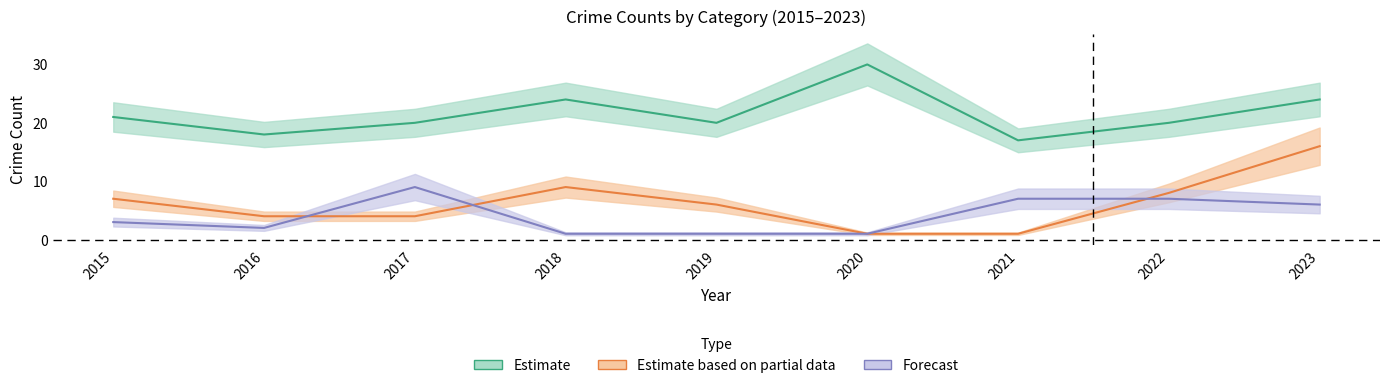

True or false: Motor Vehicle Theft has more than 2 points higher than both neighbors.

False